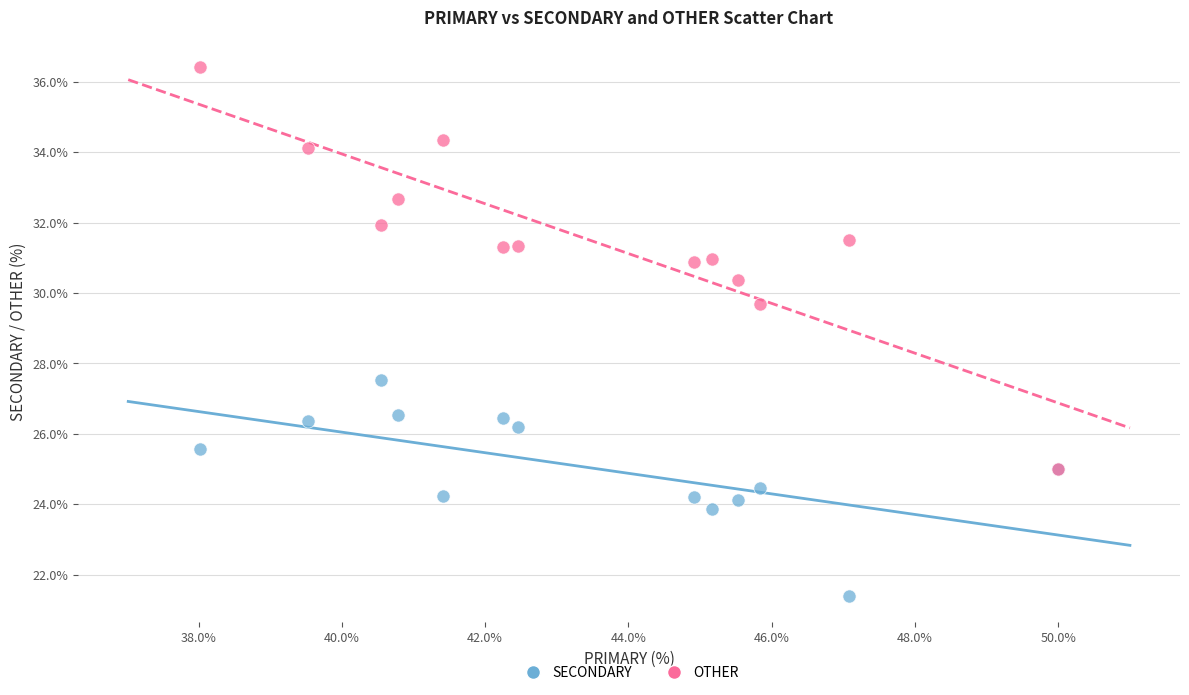

Which series contains the lowest Y value?

SECONDARY